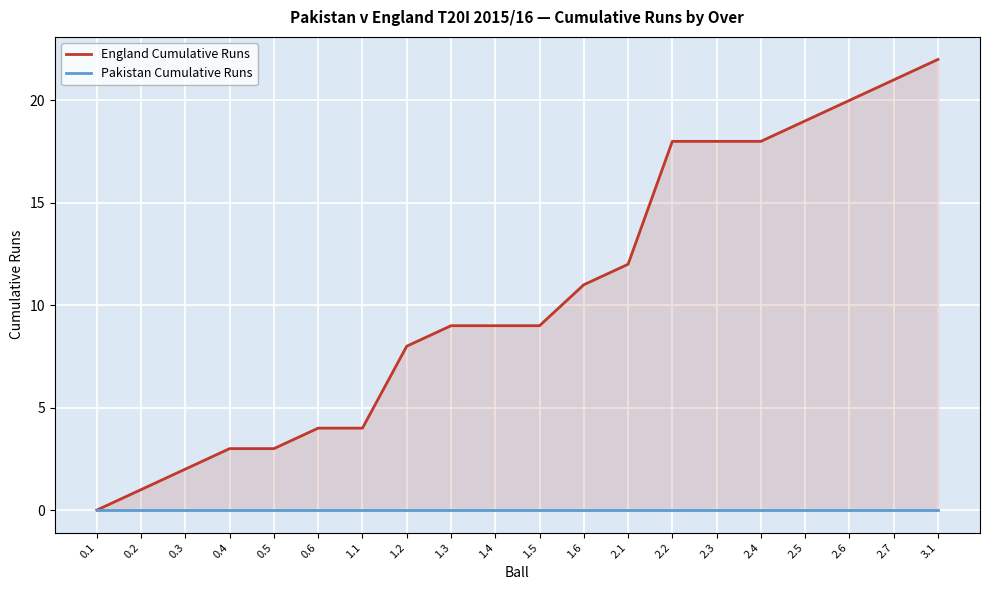

Which series has the largest range (max minus min)?

England Cumulative Runs